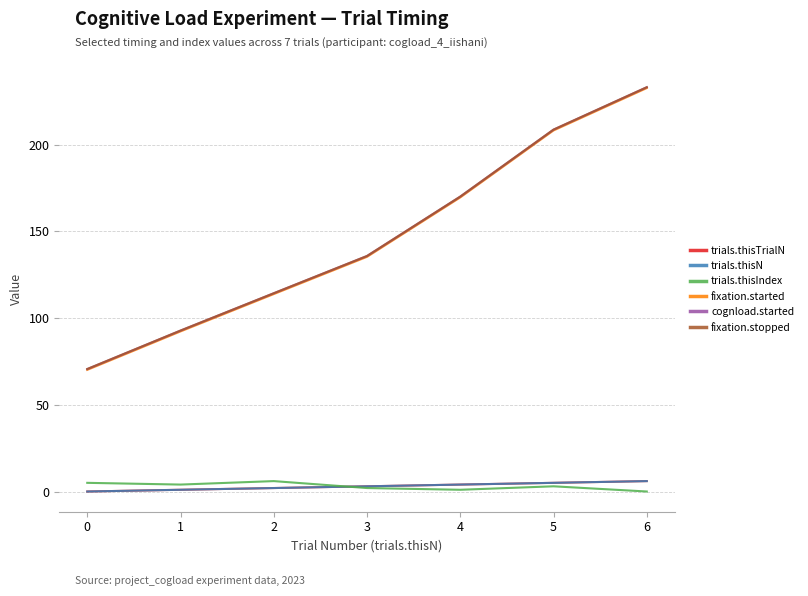

Does the chart display data point markers on the line(s)?

No